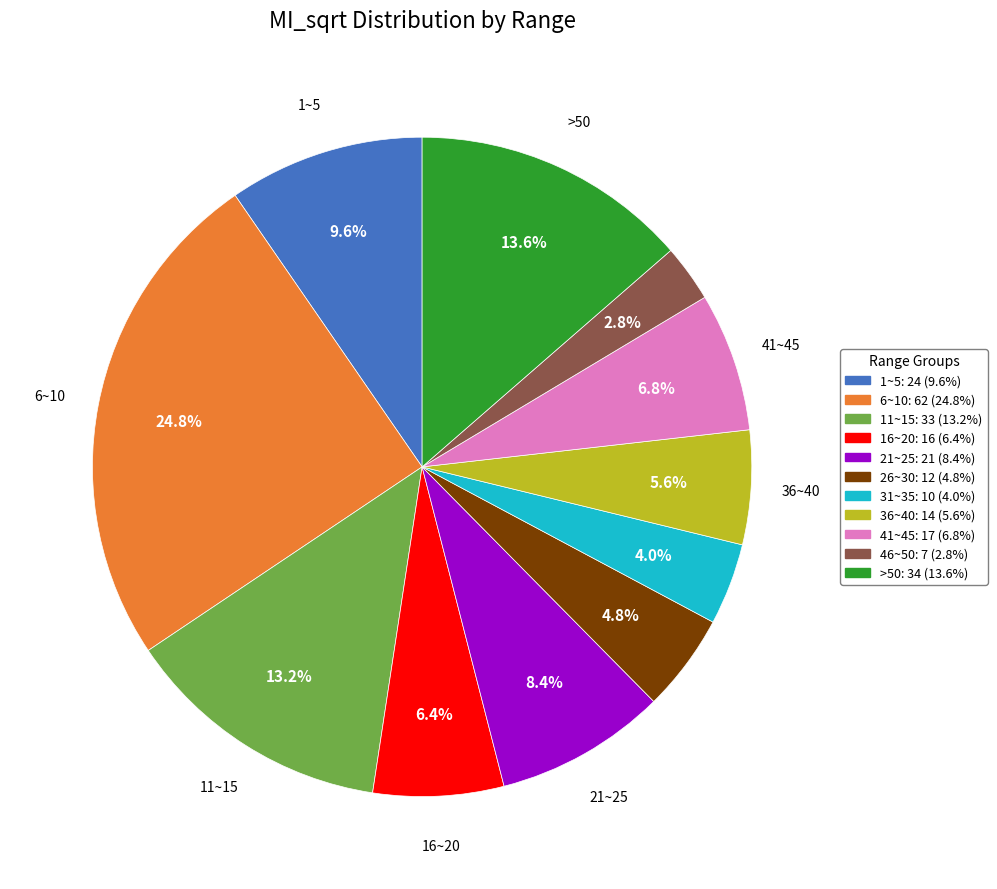

Combined, what portion of the pie is 16~20 and >50?

20.0%